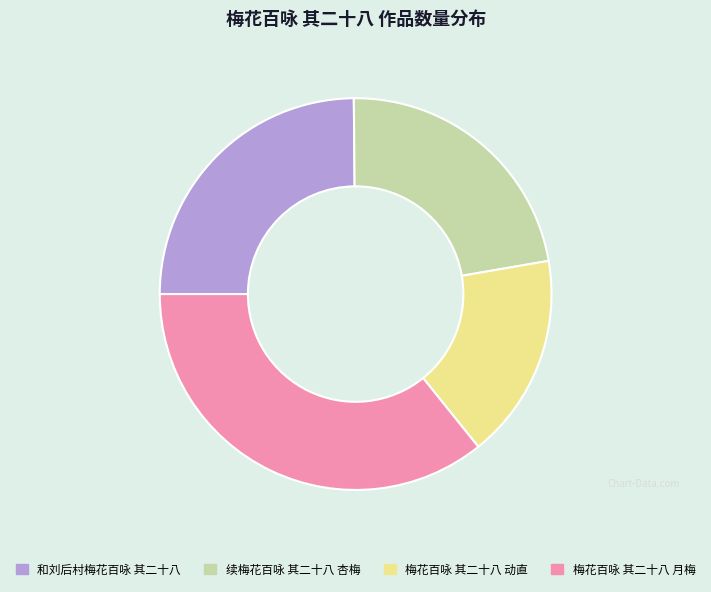

What is the ratio of the value at 梅花百咏 其二十八 月梅 to the value at 和刘后村梅花百咏 其二十八?

1.4